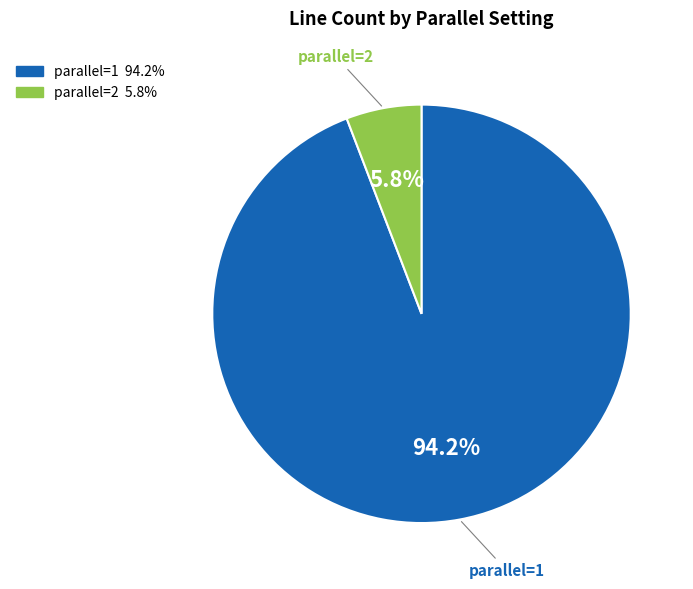

Which has a higher value, parallel=1 or parallel=2?

parallel=1